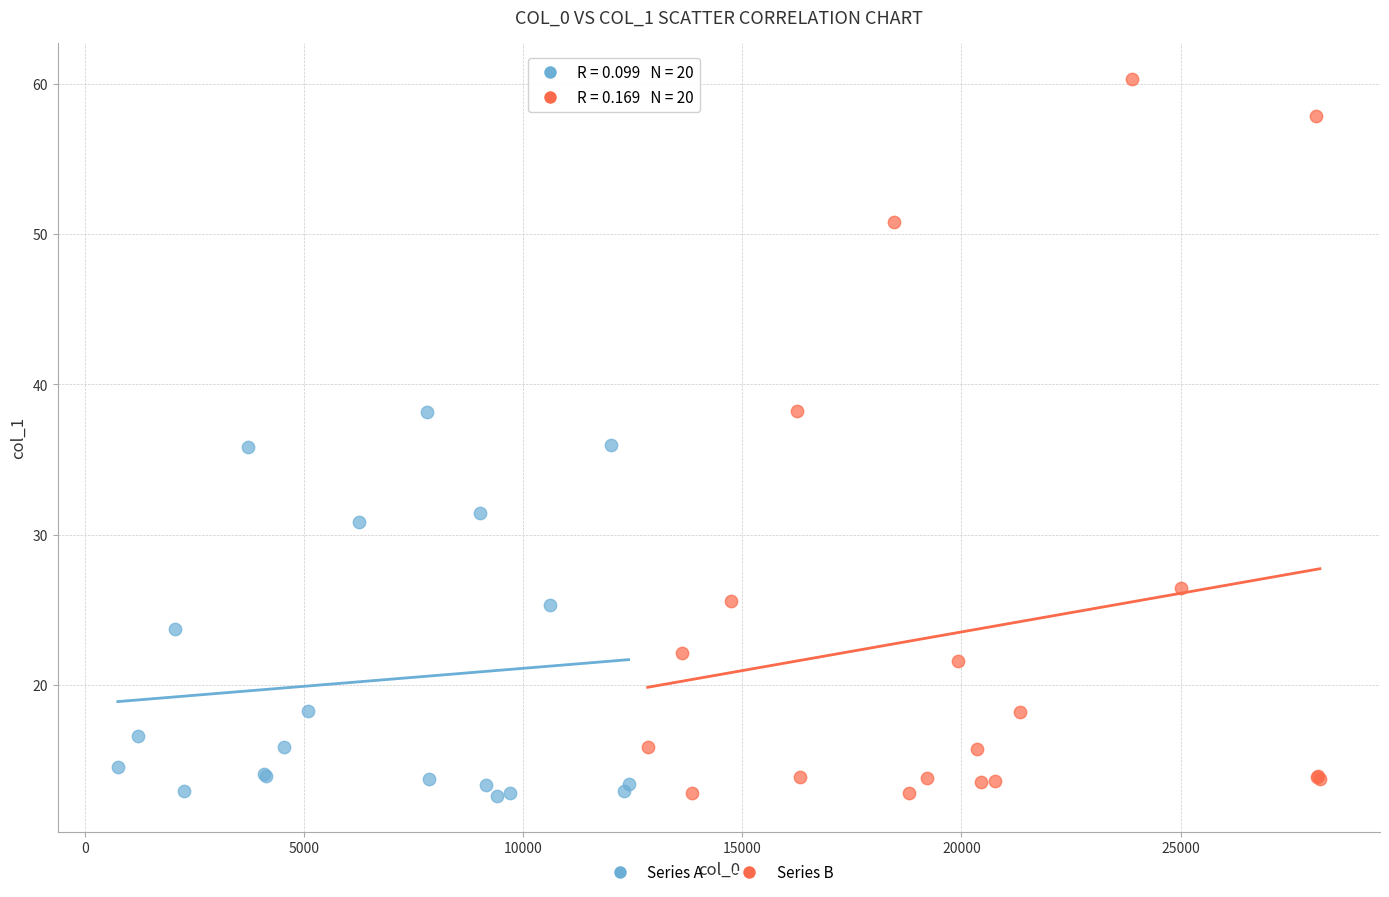

Which series has the largest Y range (max minus min)?

Series B